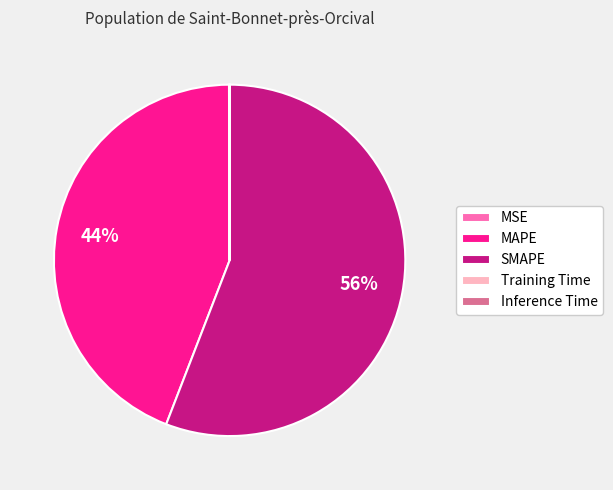

What is the largest slice in the pie chart?

SMAPE